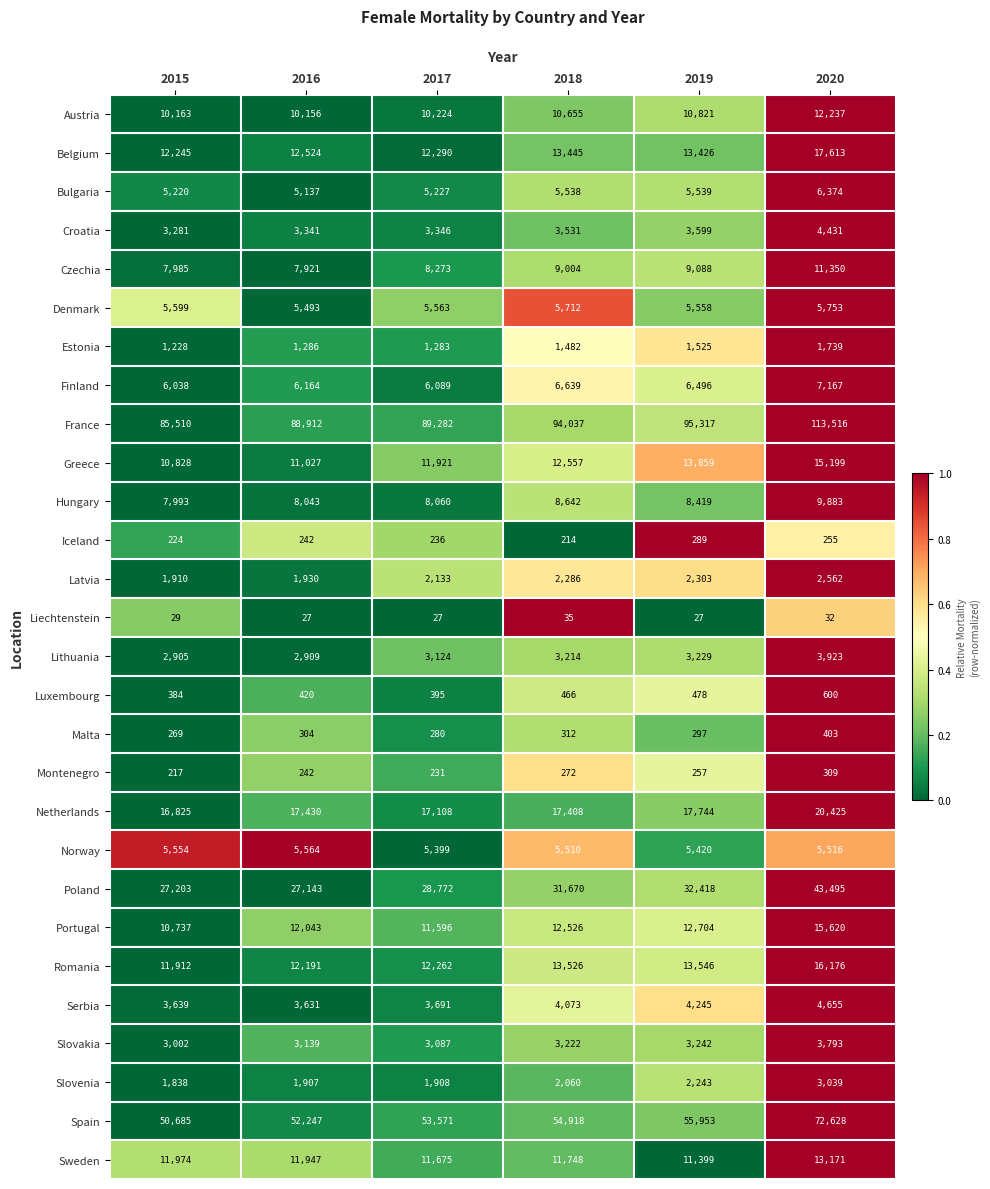

Rank the series at 2017 from highest to lowest value.

France, Spain, Poland, Netherlands, Belgium, Romania, Greece, Sweden, Portugal, Austria, Czechia, Hungary, Finland, Denmark, Norway, Bulgaria, Serbia, Croatia, Lithuania, Slovakia, Latvia, Slovenia, Estonia, Luxembourg, Malta, Iceland, Montenegro, Liechtenstein